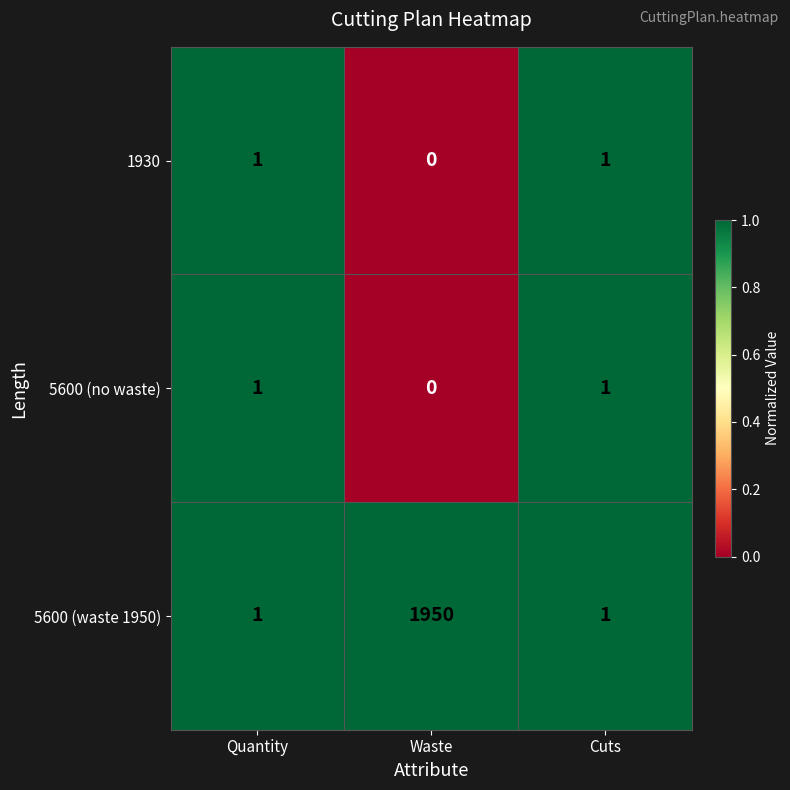

Which series has the largest range (max minus min)?

5600 (waste 1950)